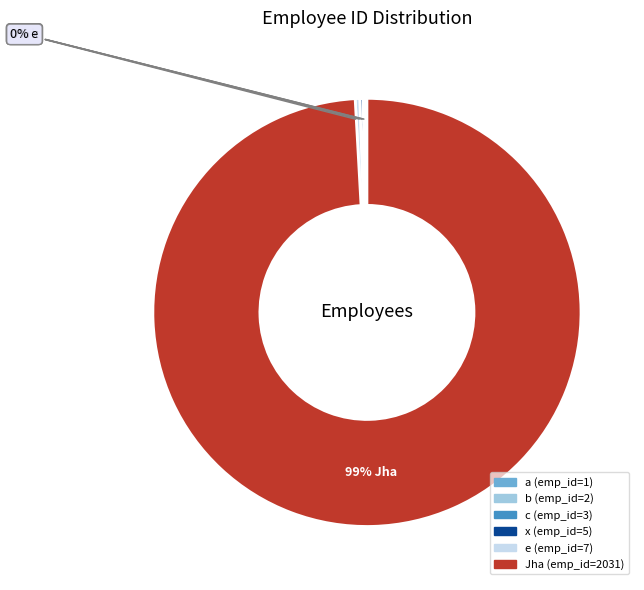

Does any single category account for the majority?

Yes